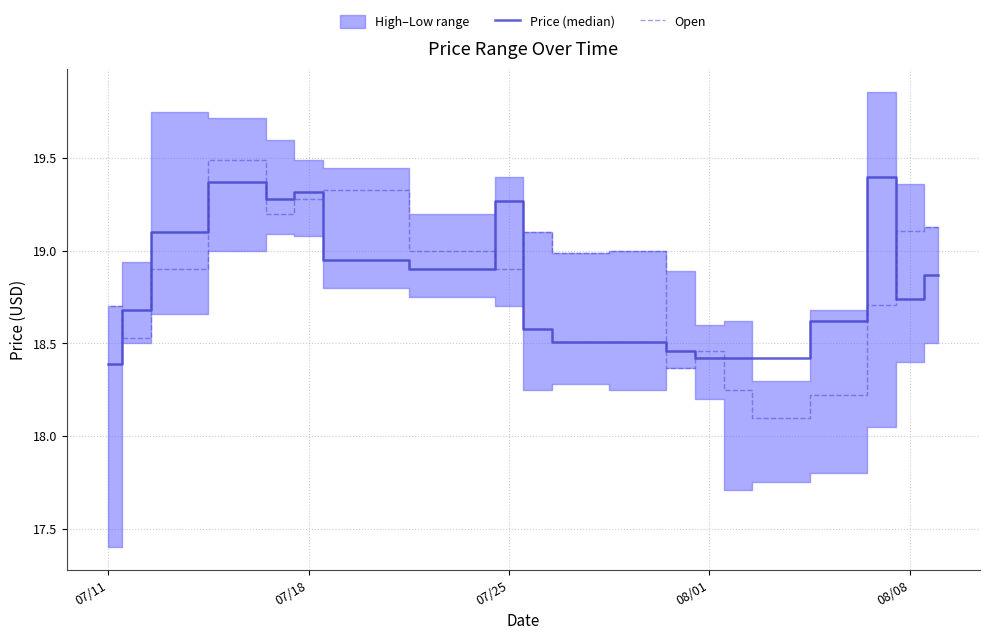

Is this an area chart (filled region under the line)?

No